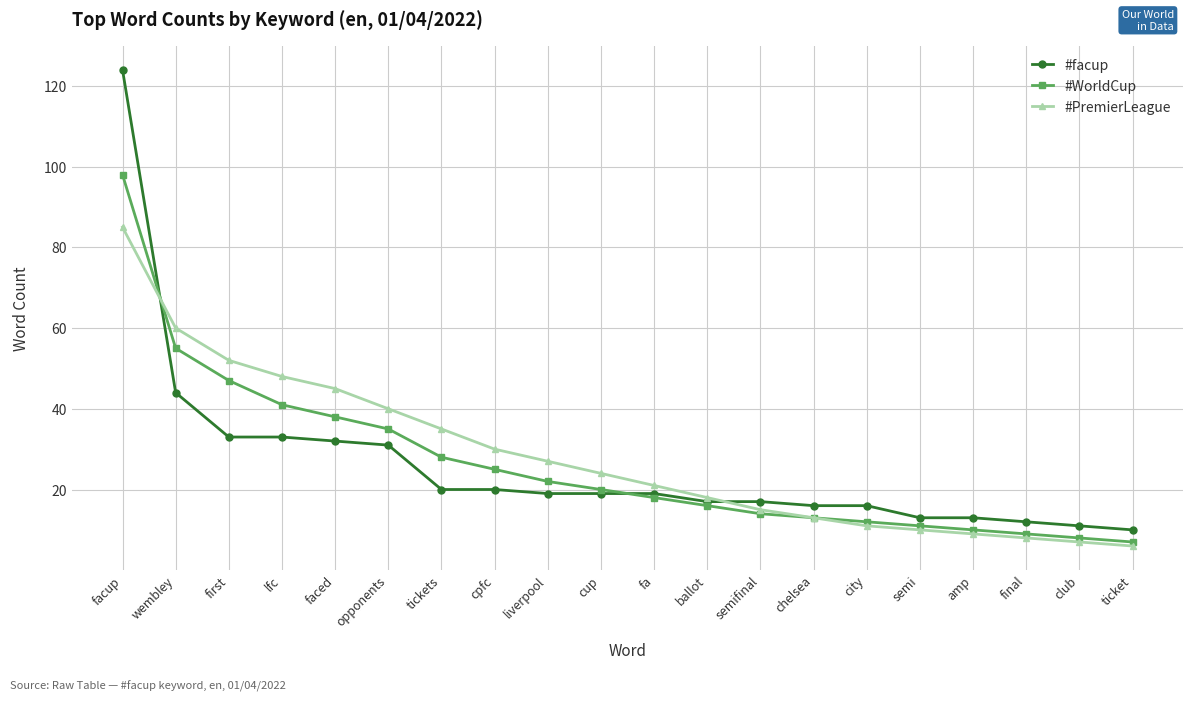

What is the label of the 17th point from the right?

lfc